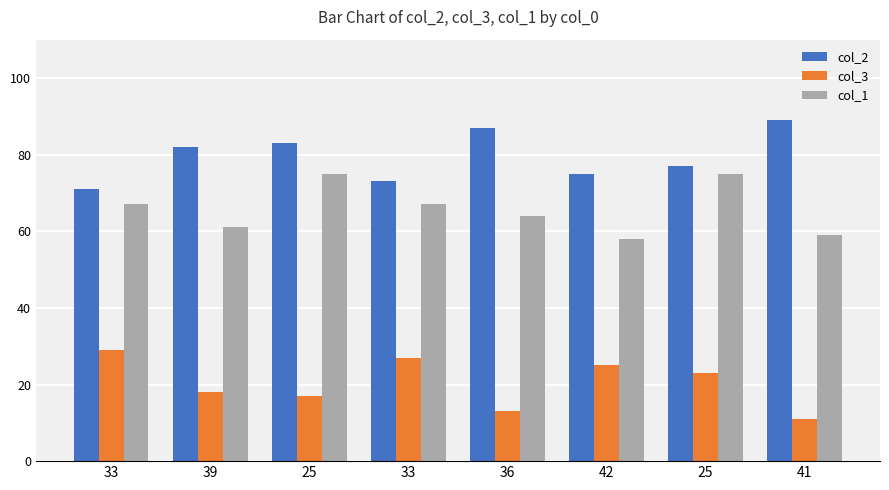

How many bars are there in total?

24